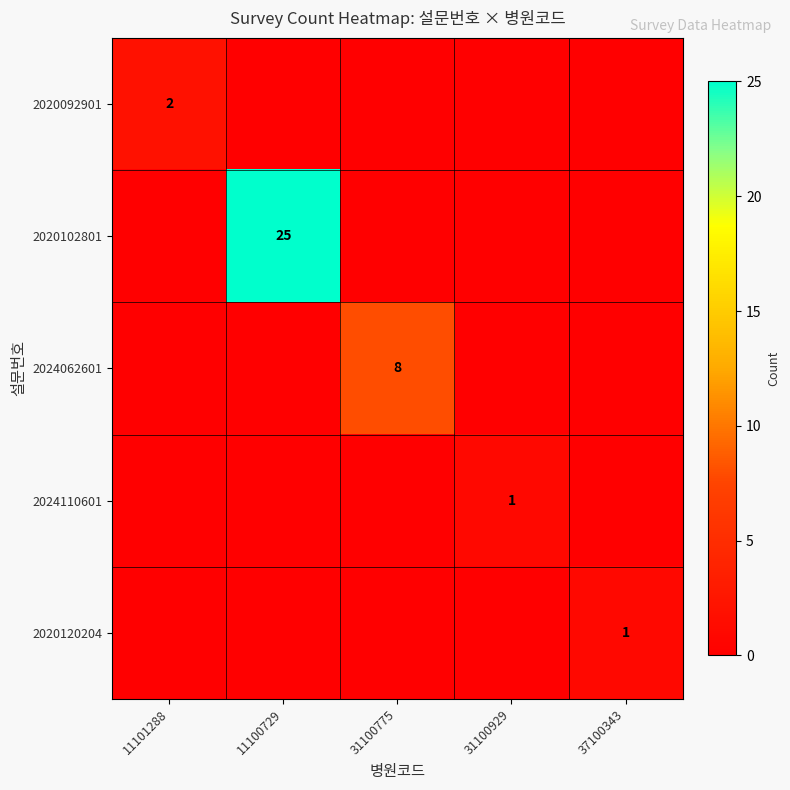

The value of 2020120204 at 37100343 is 2. True or false?

False